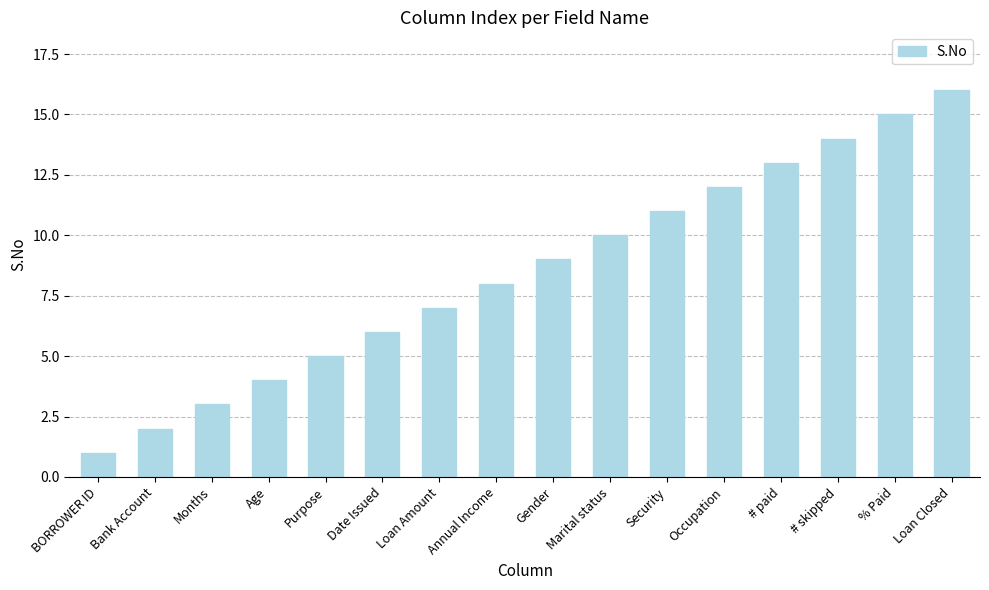

What is the greatest value displayed?

16